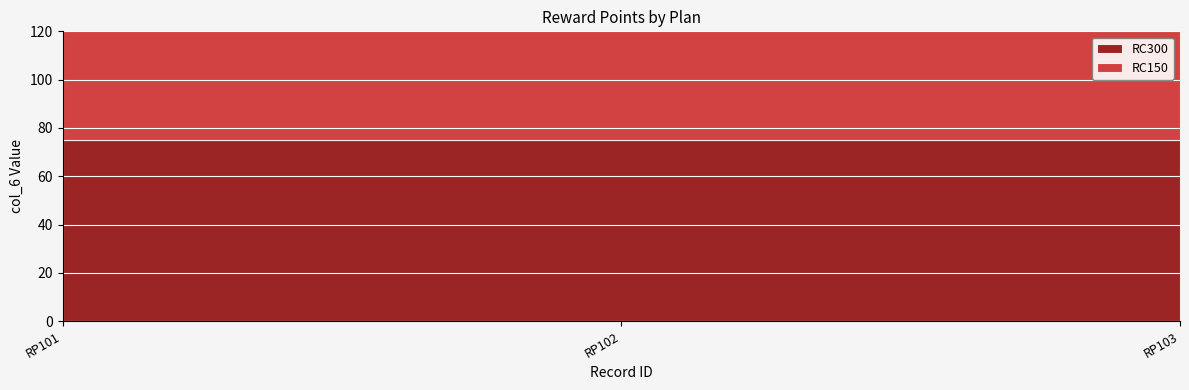

Is the value of RC300 at RP103 greater than the value of RC150 at RP101?

Yes